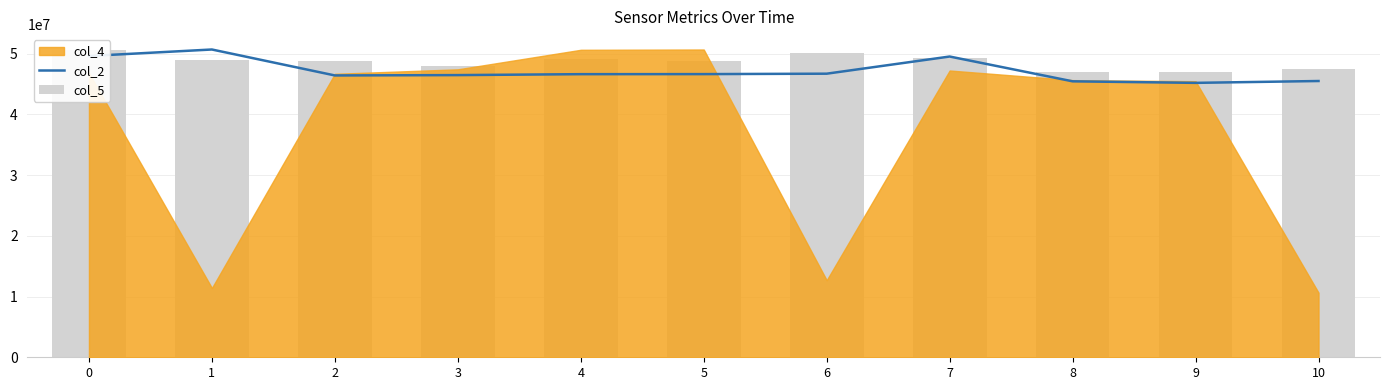

What is the value of the col_5 bar at the 6th from the left?

48739164.7